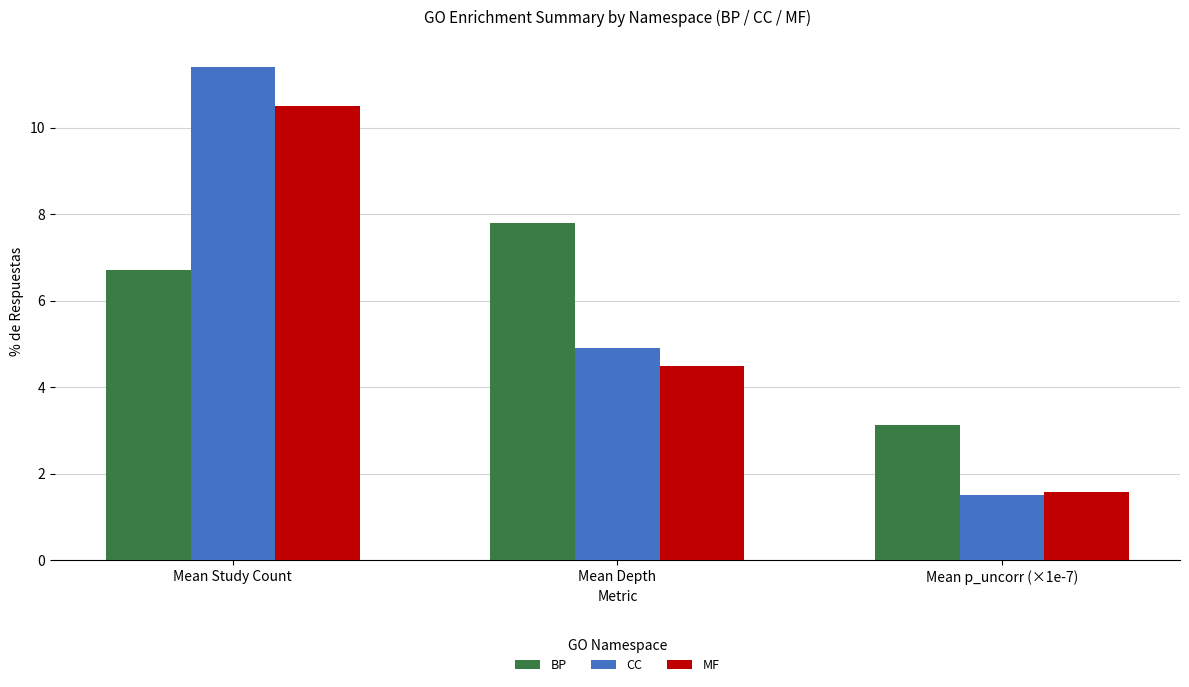

What is the sum of the BP values at Mean Depth and Mean Study Count?

14.5